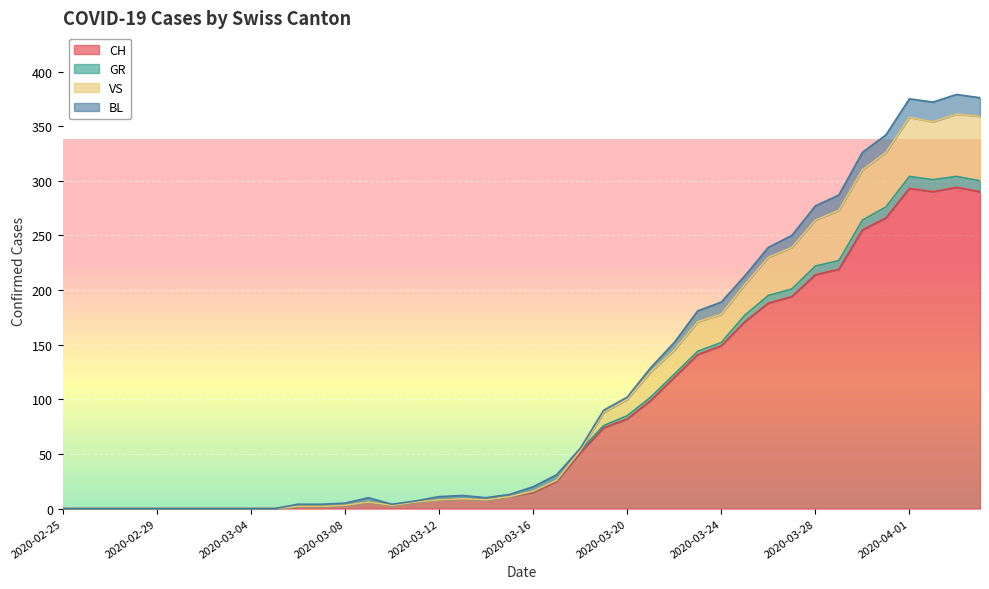

Does the chart display data point markers on the line(s)?

No